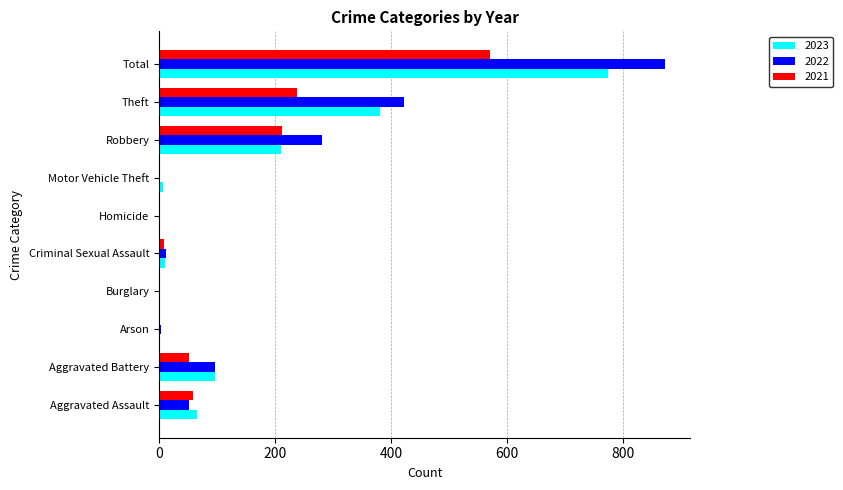

Is the value of 2022 at Burglary greater than the value of 2021 at Total?

No